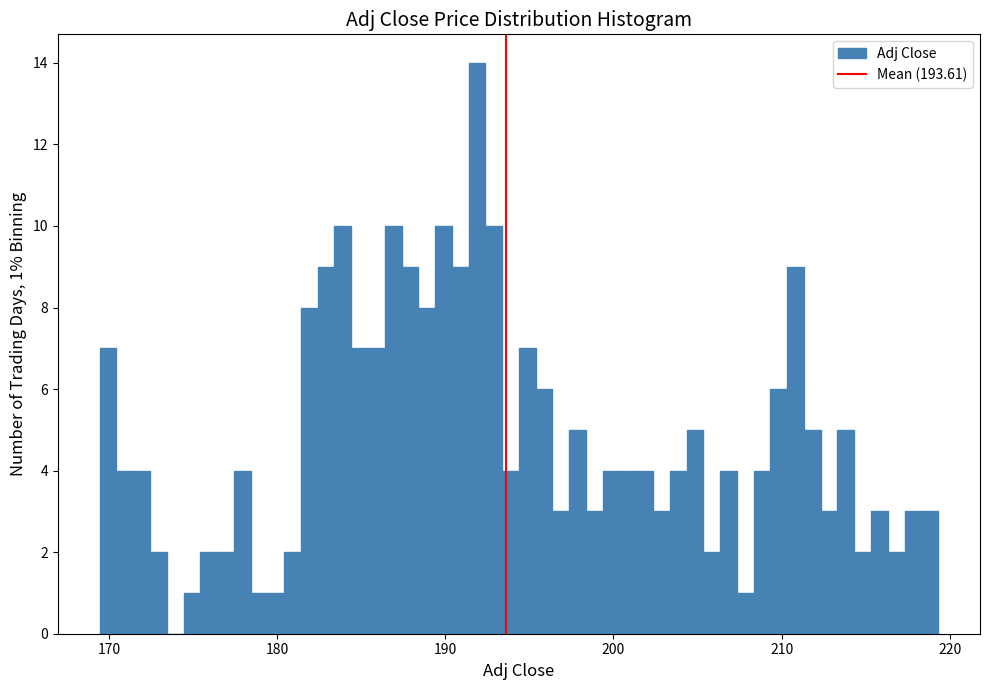

Read against the x-axis, roughly where is the centre of the tallest bar?

192